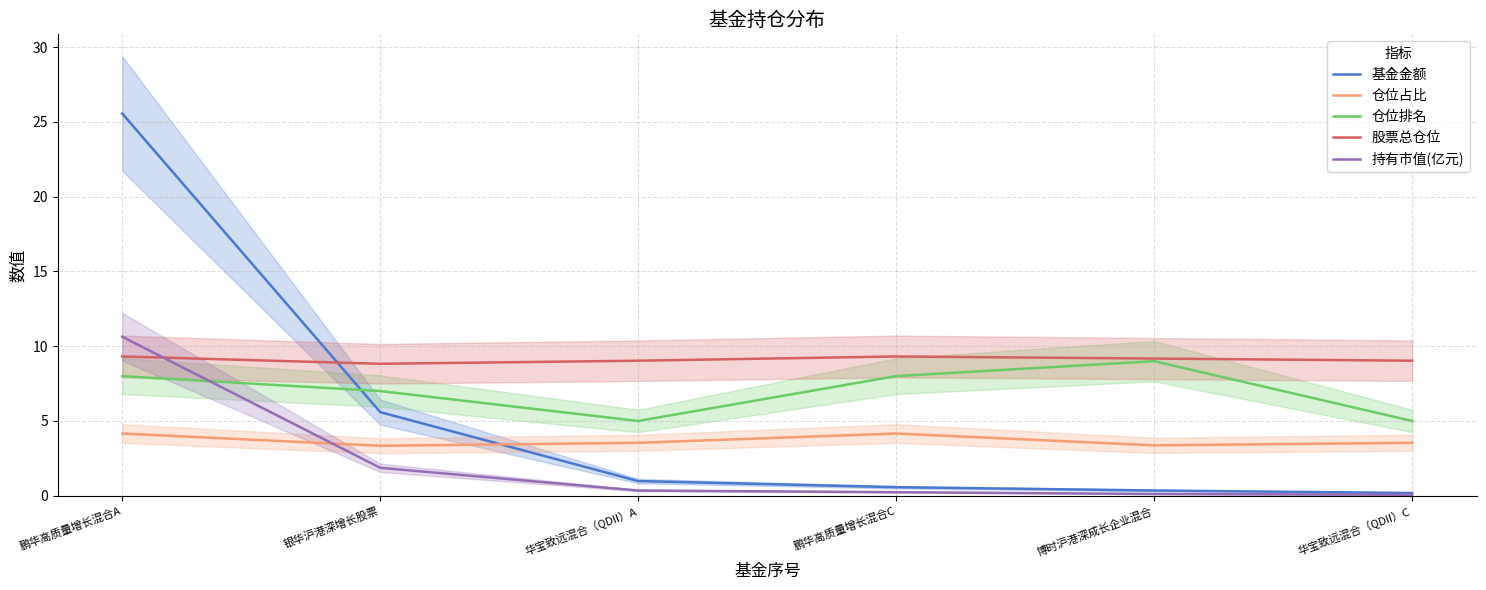

What is the average value of the 持有市值(亿元) series?

2.2